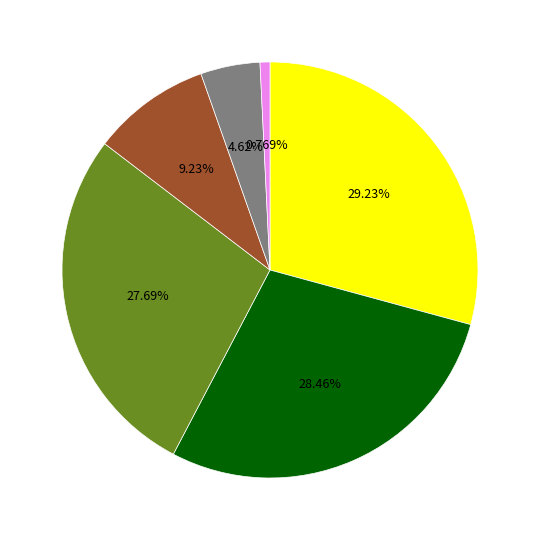

Is there any slice that represents more than half of the pie?

No